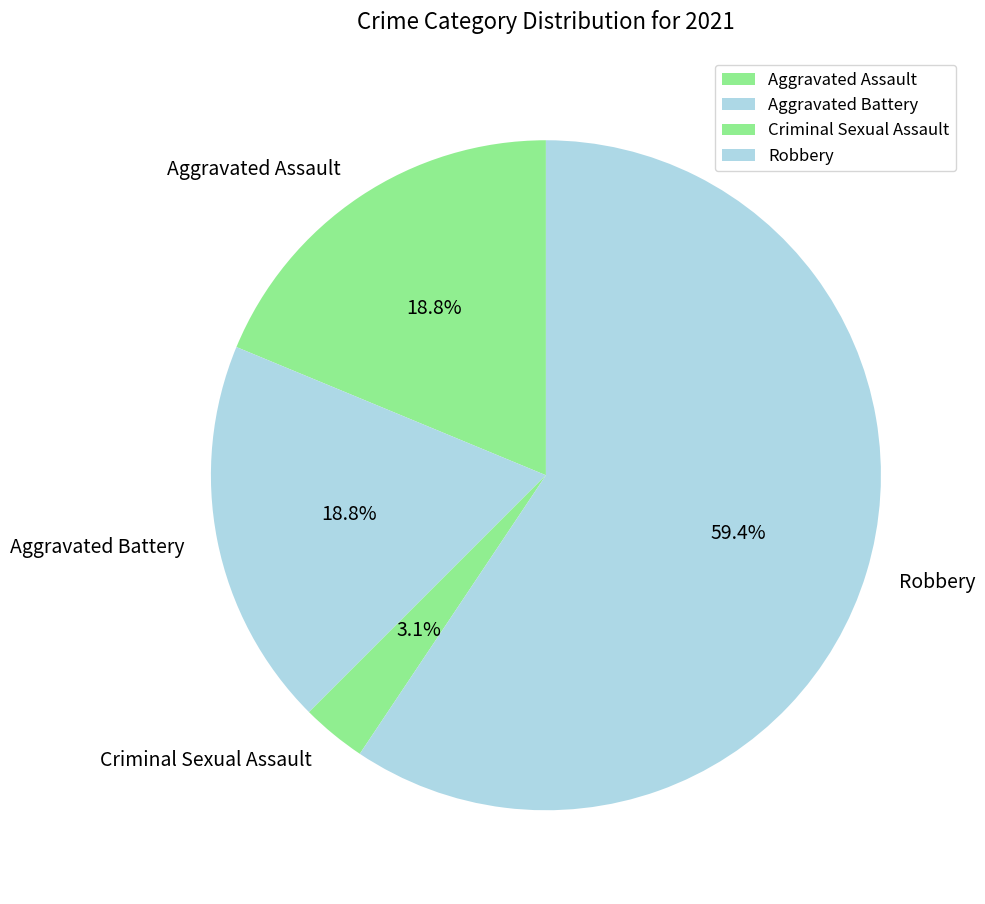

To the nearest percent, what percentage of the pie is Aggravated Assault?

19%